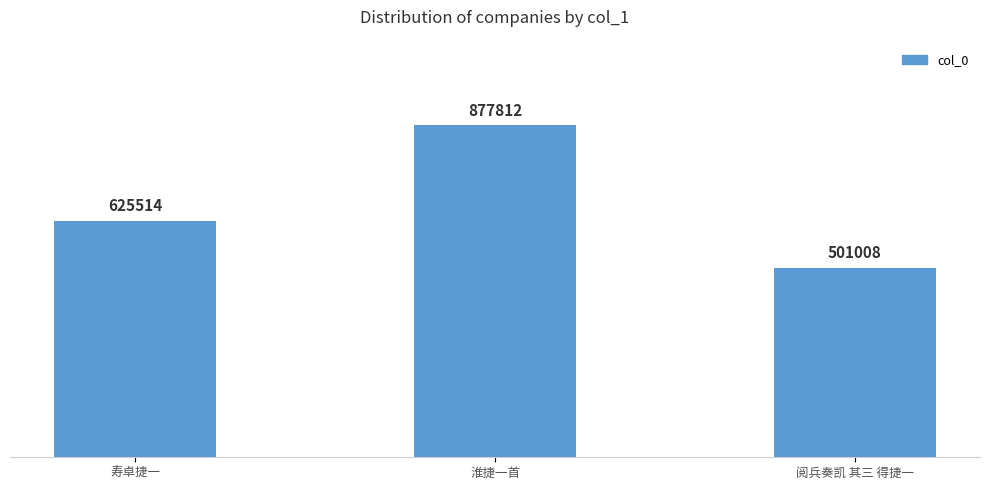

What is the sum of all values?

2004334